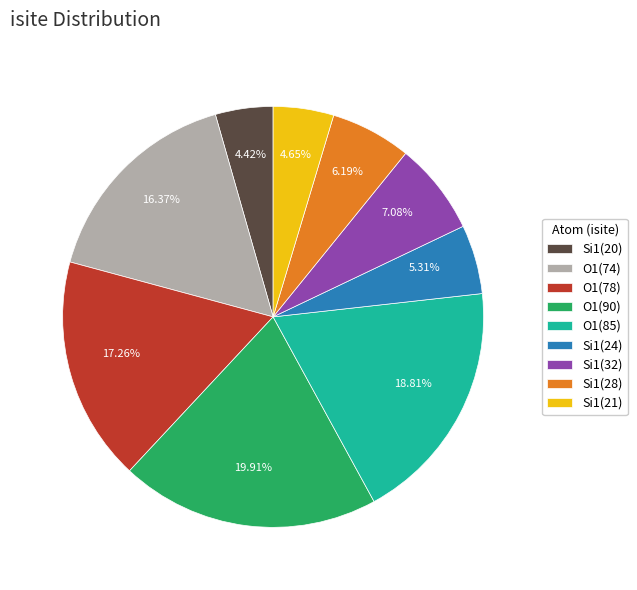

Between Si1(32) and O1(90), which is larger?

O1(90)